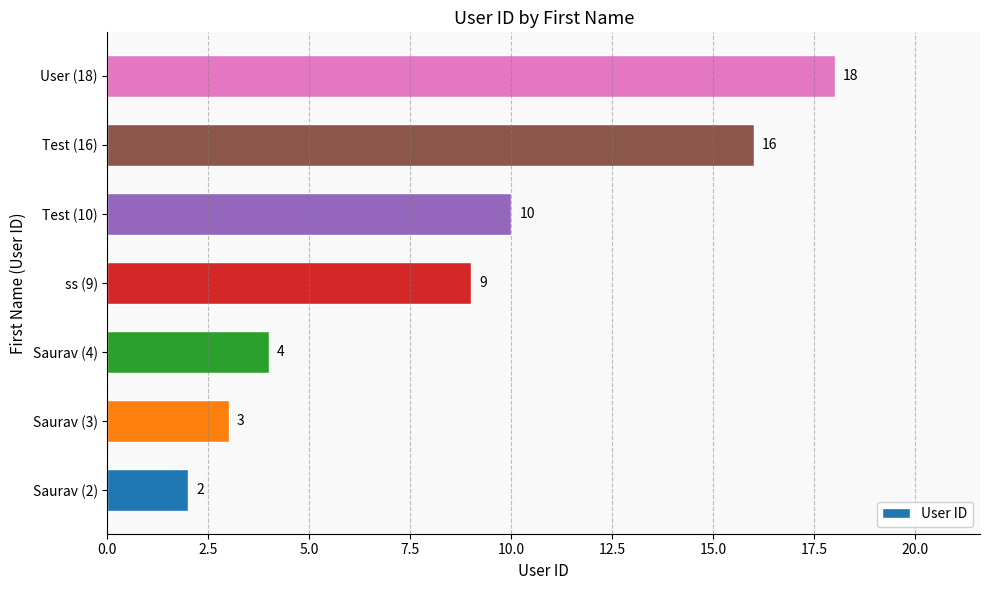

Which has a higher value, User (18) or Saurav (3)?

User (18)